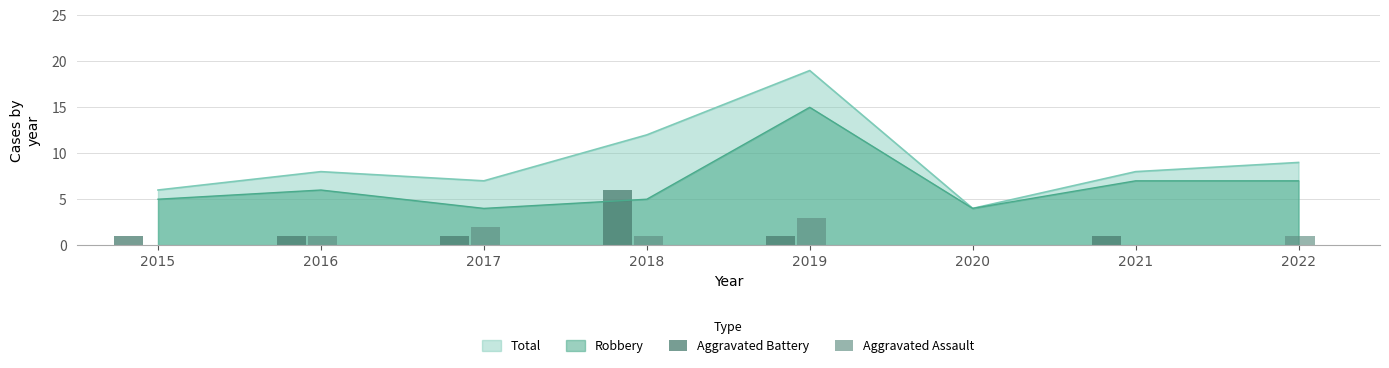

At which label is Total closest to 11?

2018